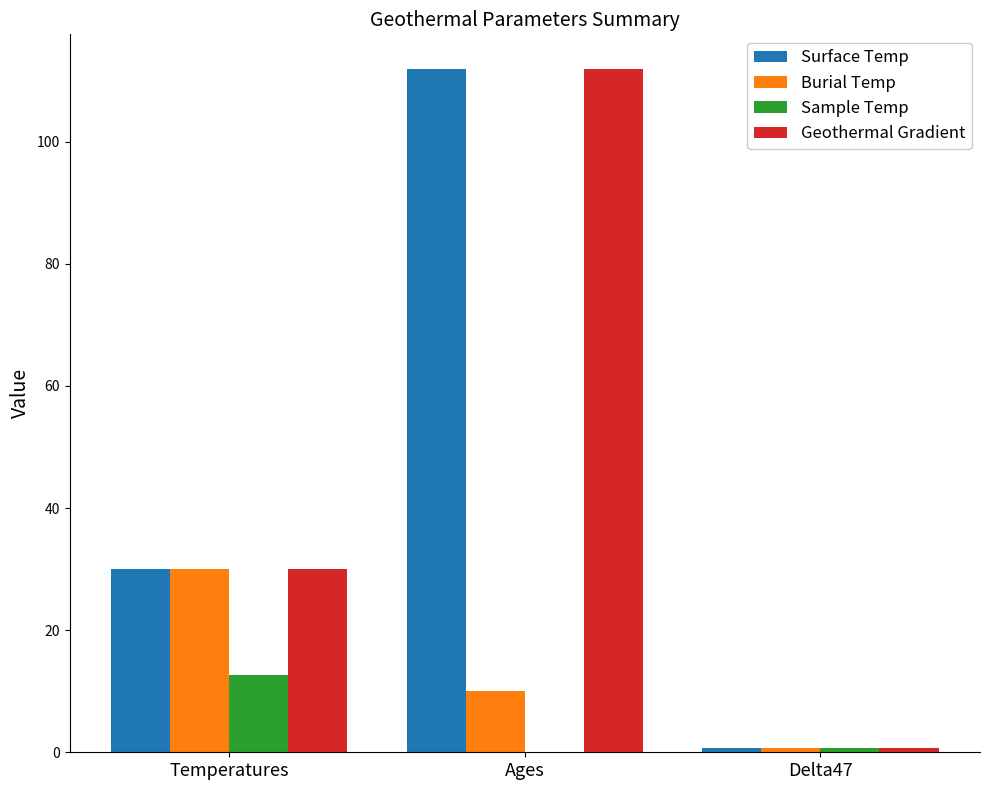

The Surface Temp series shows 30.0 at Temperatures. True or false?

True